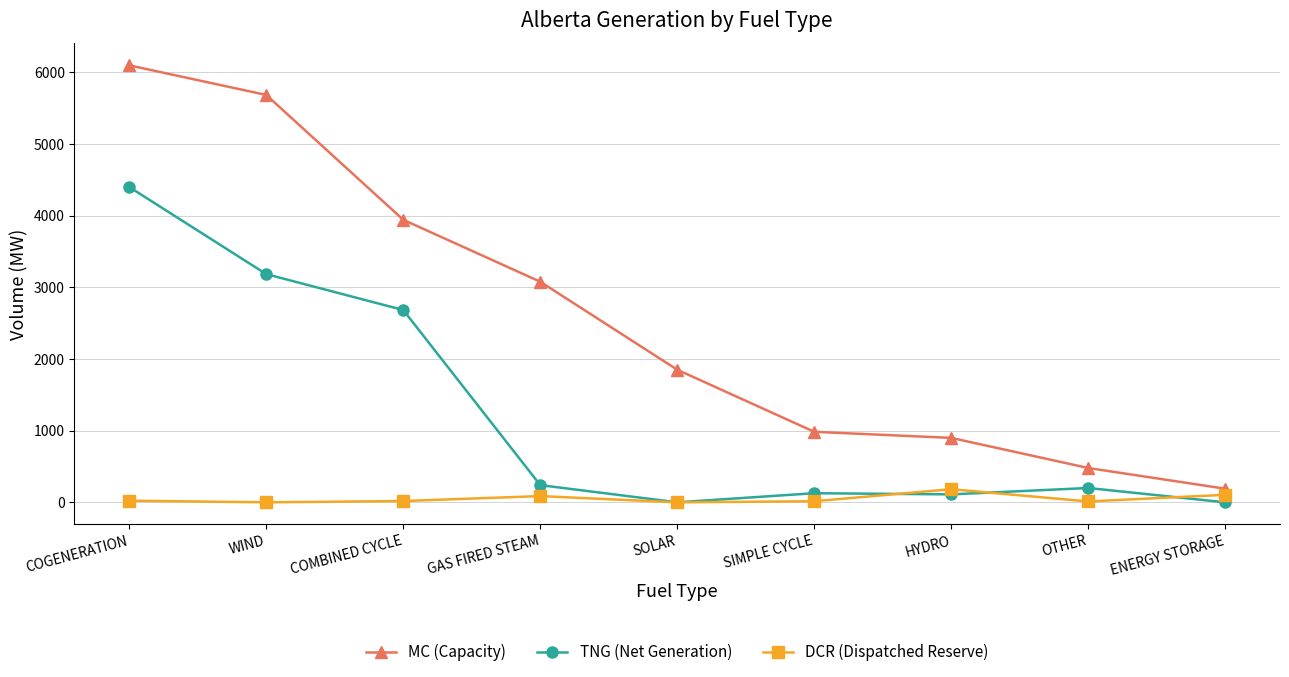

What is the maximum value shown in the chart?

6097